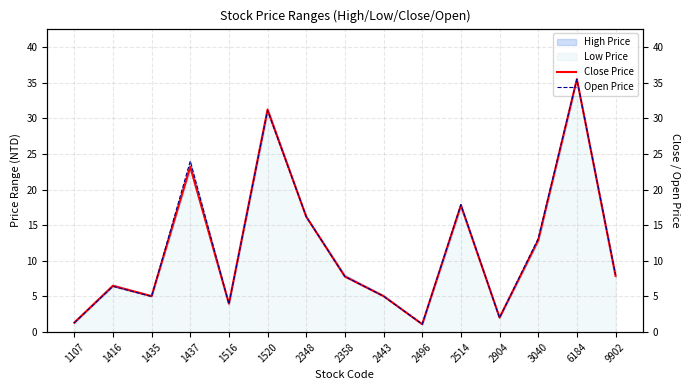

The Low Price series shows 12.7 at 3040. True or false?

True